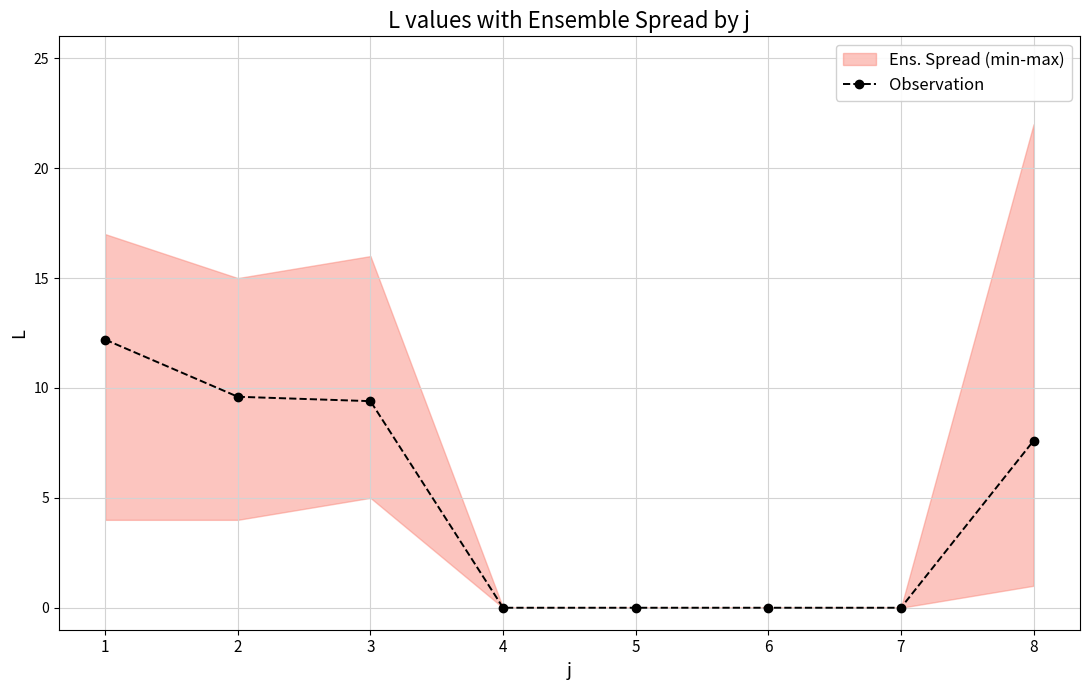

The value at 3 is 4.8. True or false?

False